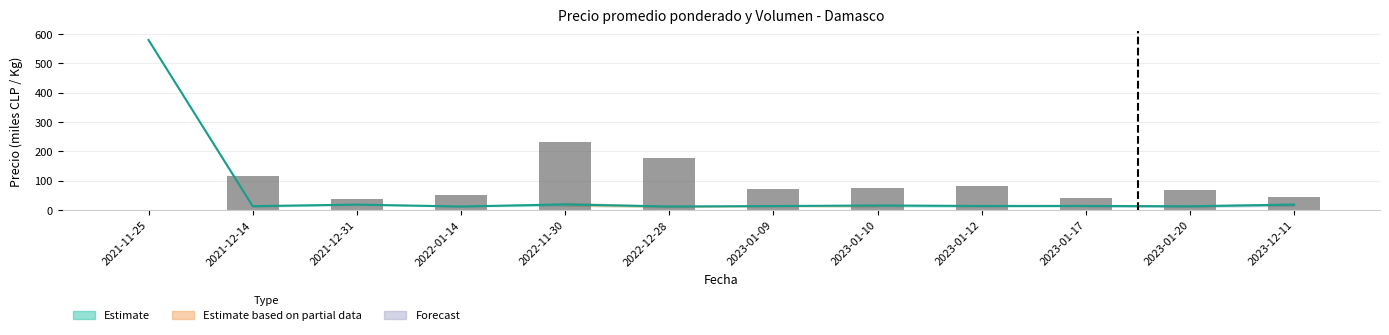

Reading left to right, extract all data points from this chart.

1.4	115.4	36.2	50.8	232.0	178.8	70.7	75.5	81.6	42.3	68.3	45.9